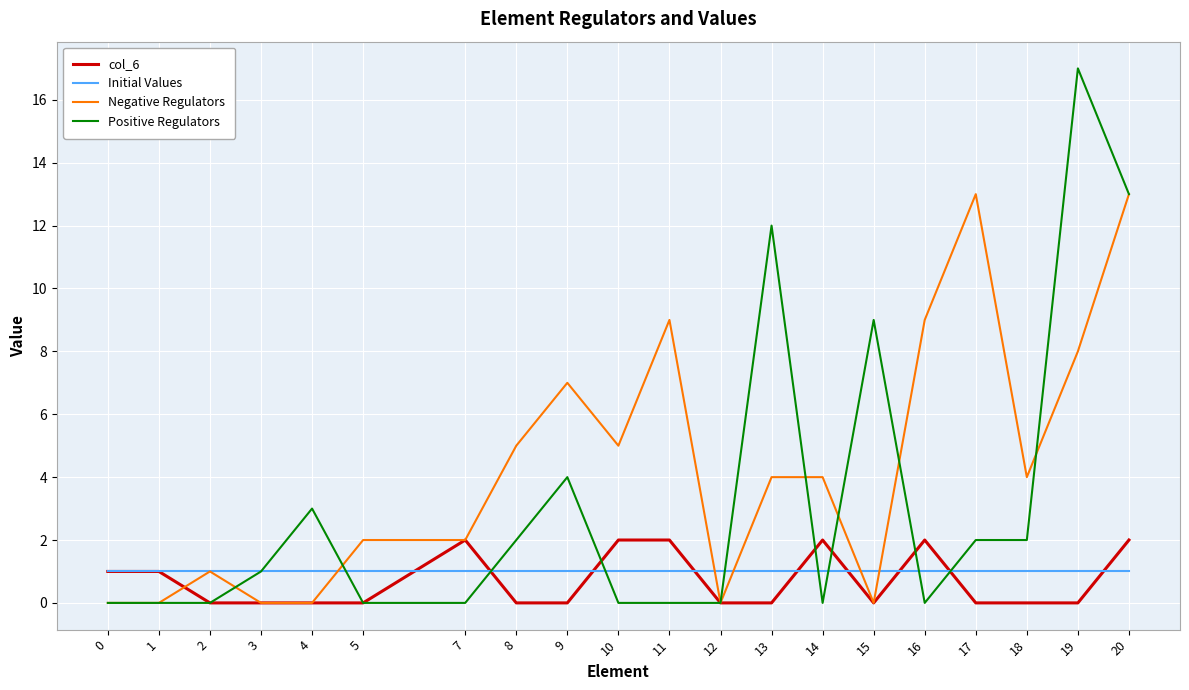

Which series has the largest total across all categories?

Negative Regulators